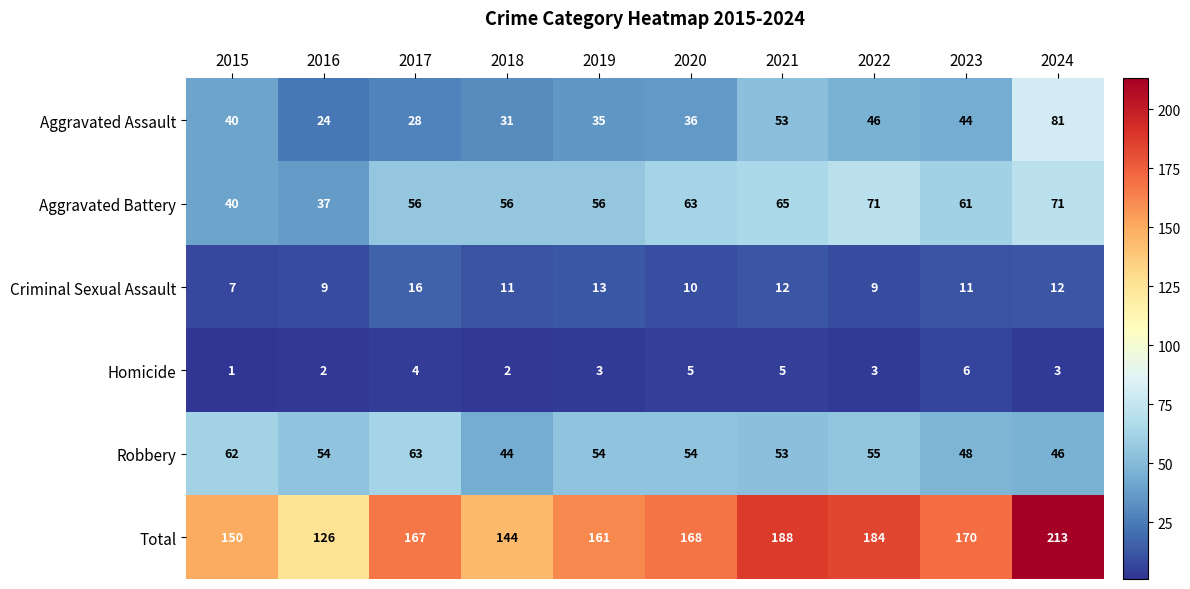

Rank the series at 2018 from lowest to highest value.

Homicide, Criminal Sexual Assault, Aggravated Assault, Robbery, Aggravated Battery, Total